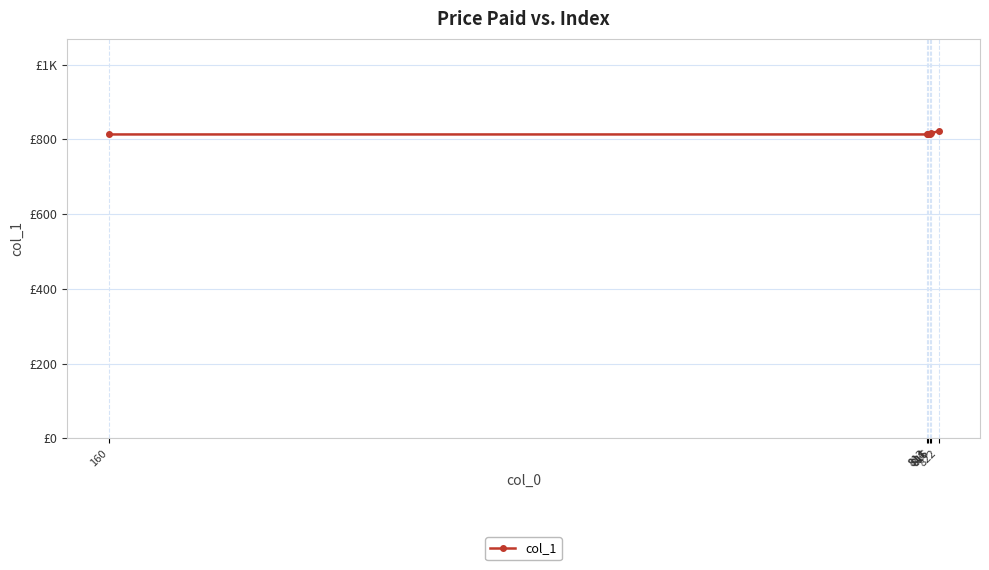

Rank the categories by value from highest to lowest.

822, 816, 815, 814, 160, 813